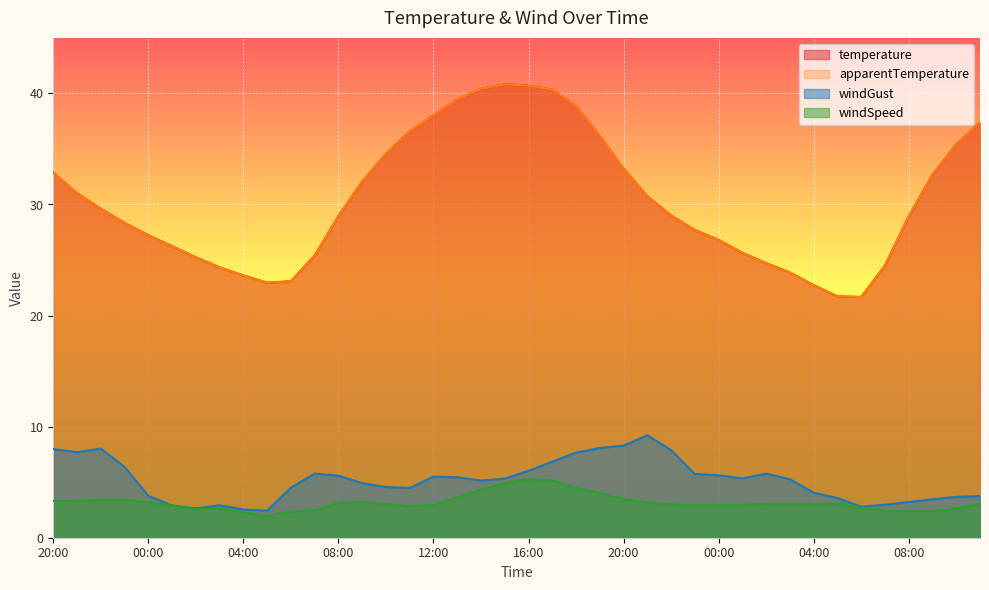

How many interior local peaks does the temperature series have?

1